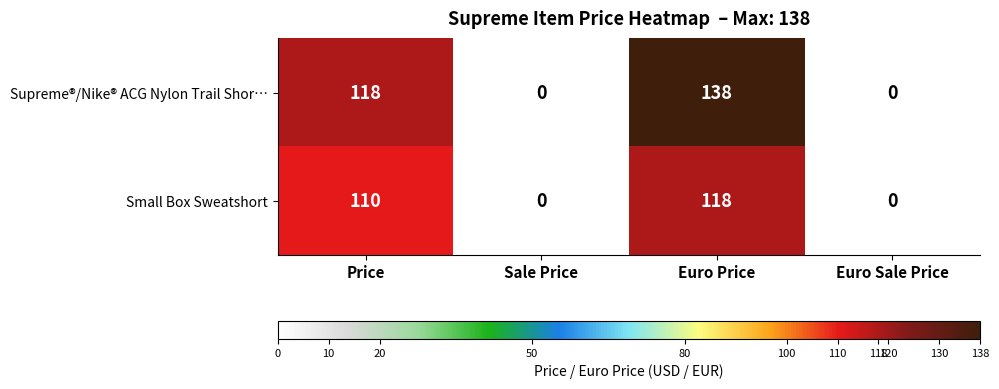

What is the total value across all series at Euro Price?

256